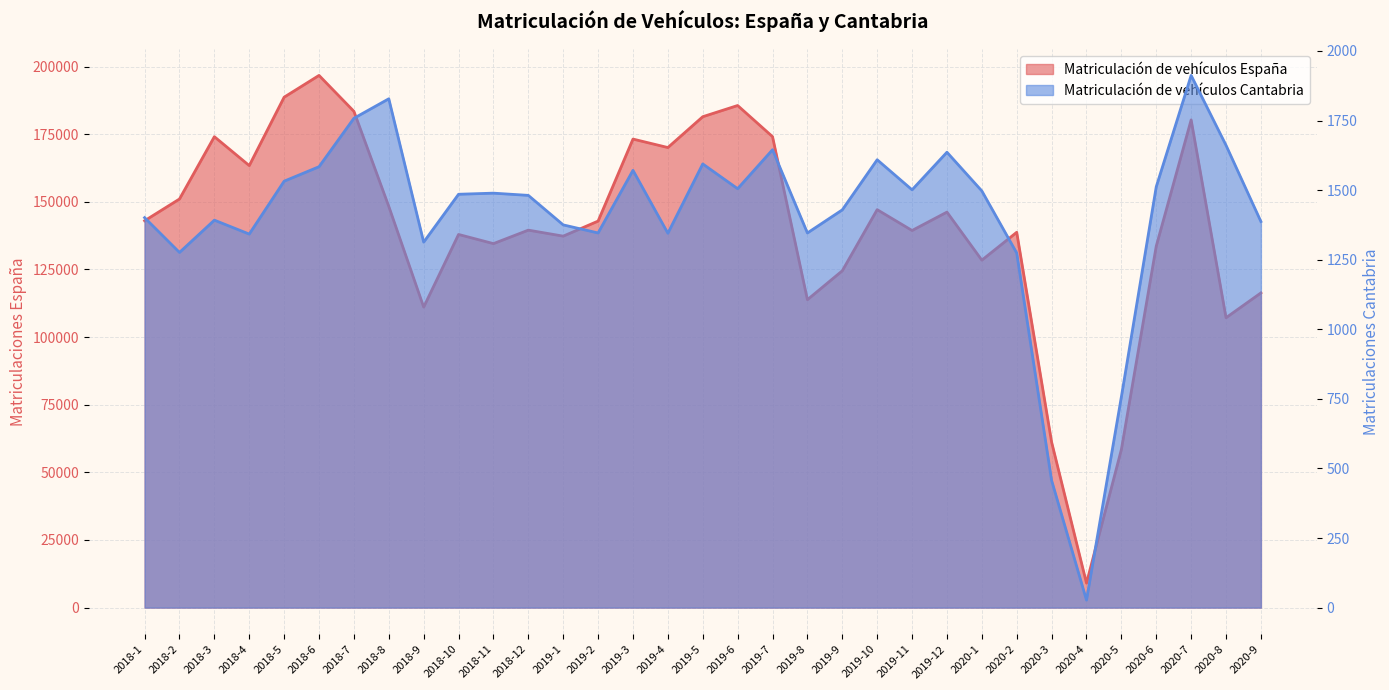

Is it true that Matriculación de vehículos España equals 175012 at 2020-9?

False